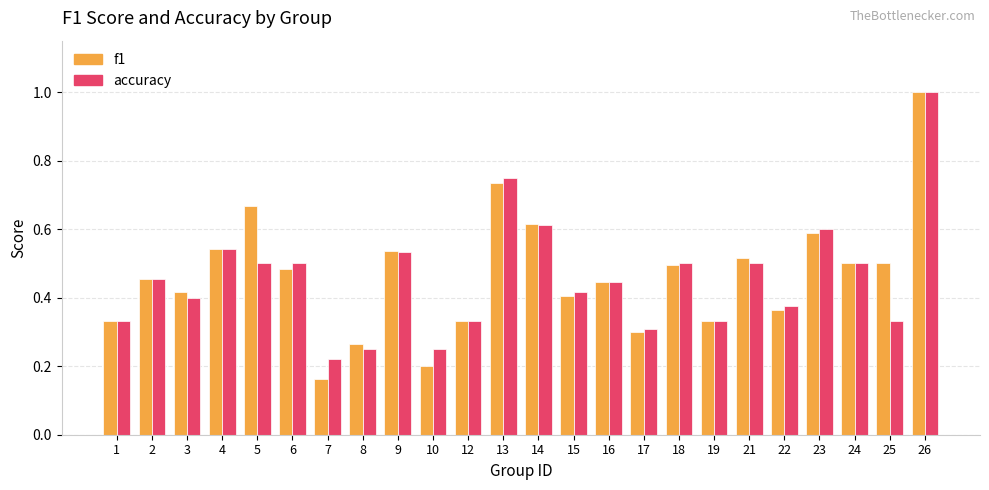

At which category is the sum across all series the highest?

26